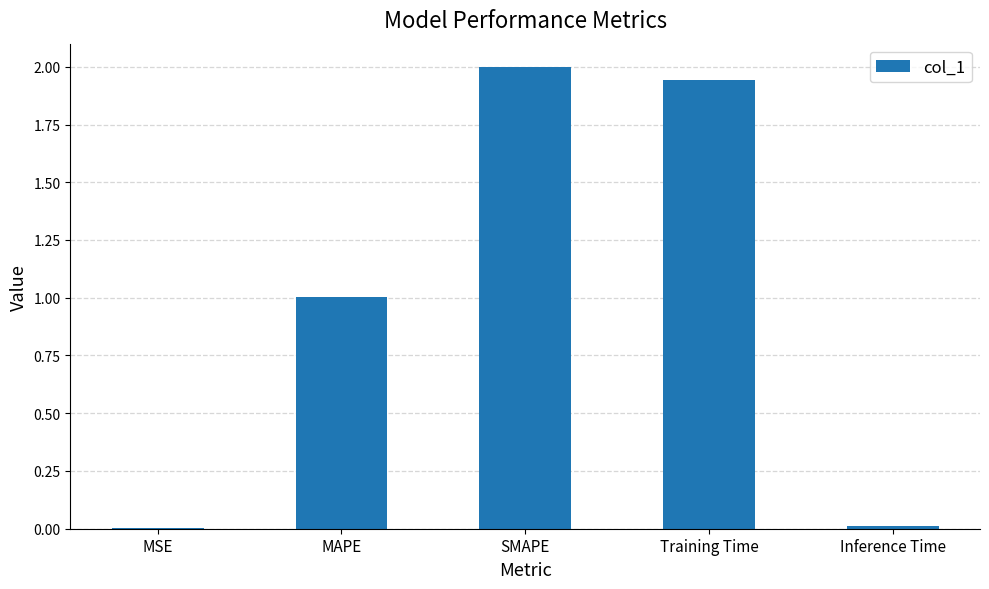

Where does the data first go above 1?

MAPE